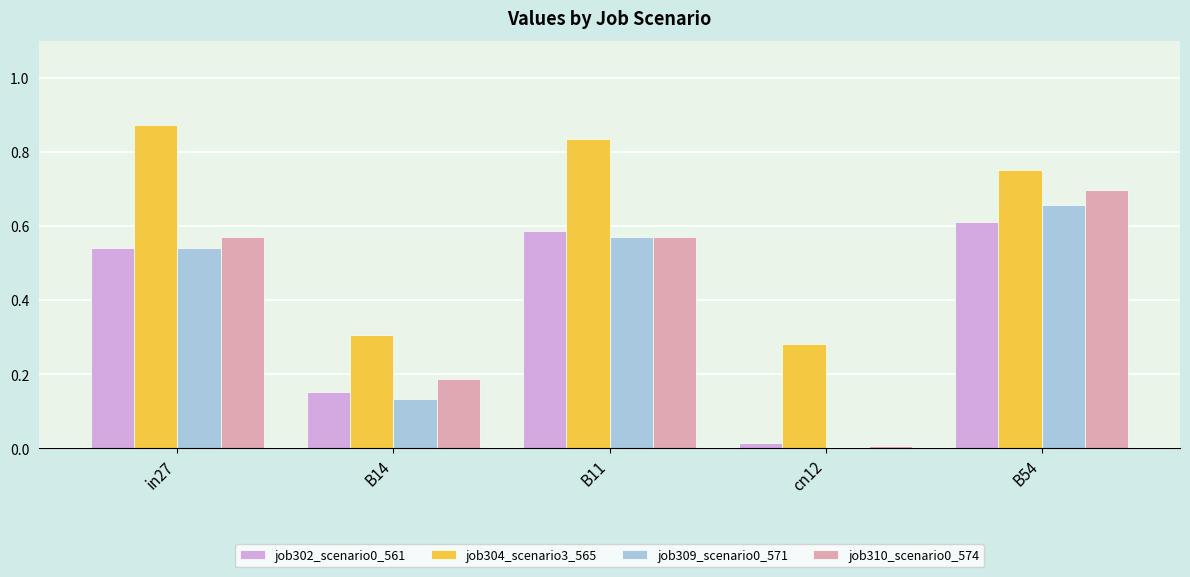

What is the average value of the job302_scenario0_561 series?

0.4